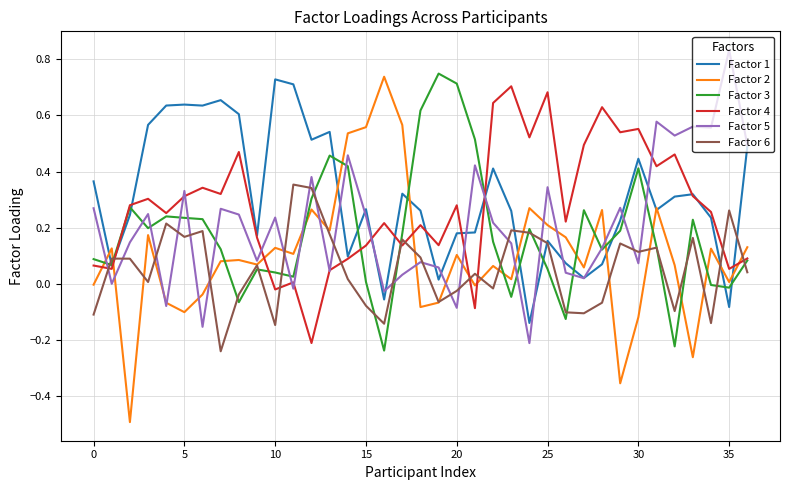

In Factor 6, how many points are lower than both neighbors (excluding endpoints)?

11